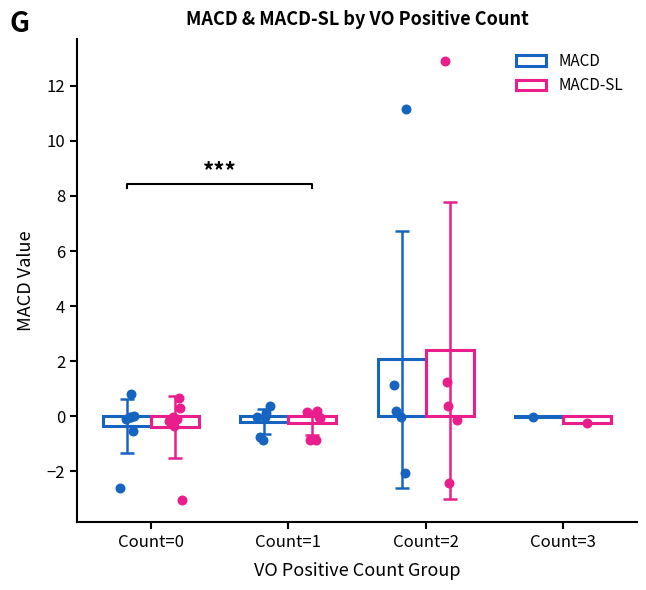

Which series reaches the maximum Y coordinate?

MACD-SL